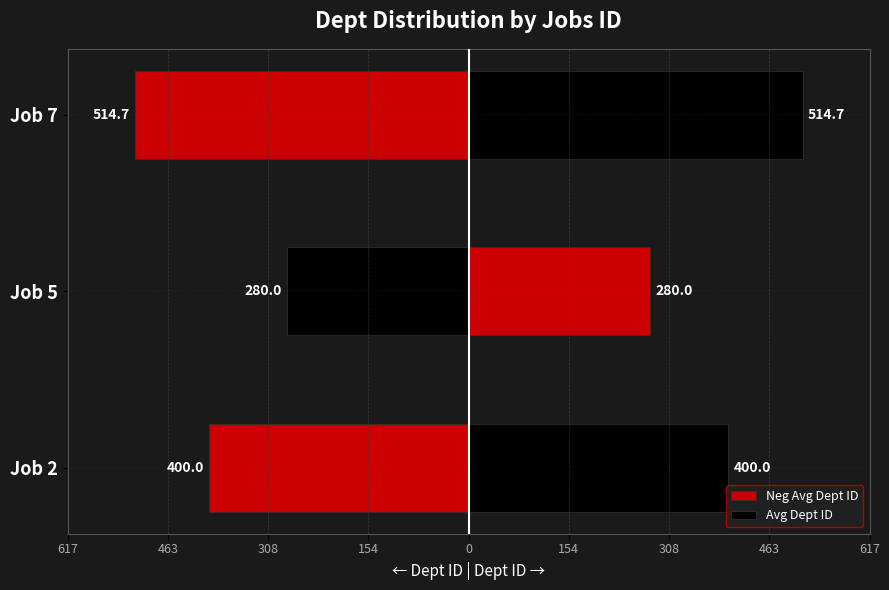

Between Job 2 and Job 7, which series saw the biggest shift?

Neg Avg Dept ID